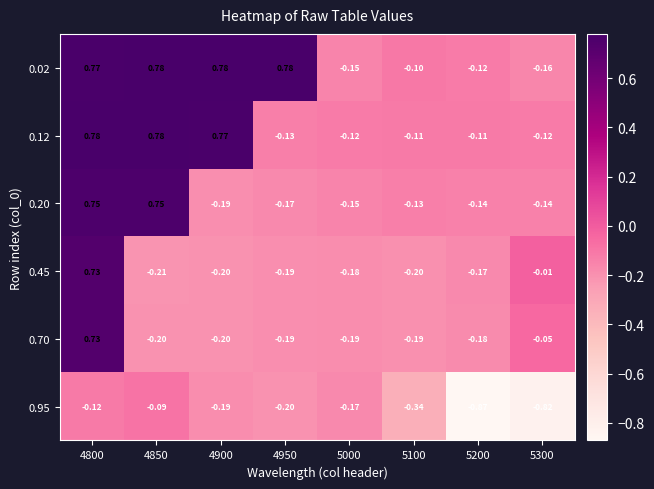

Is the value of 0.95 at 5200 greater than the value of 0.70 at 4900?

No